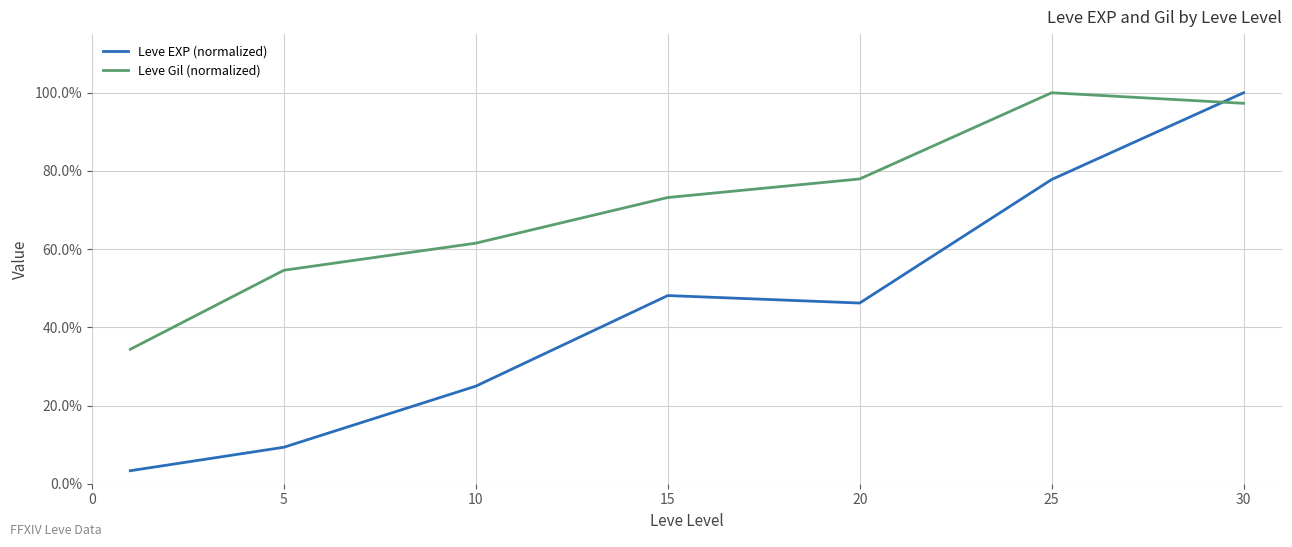

True or false: Leve Gil (normalized) and Leve EXP (normalized) intersect in this chart.

True